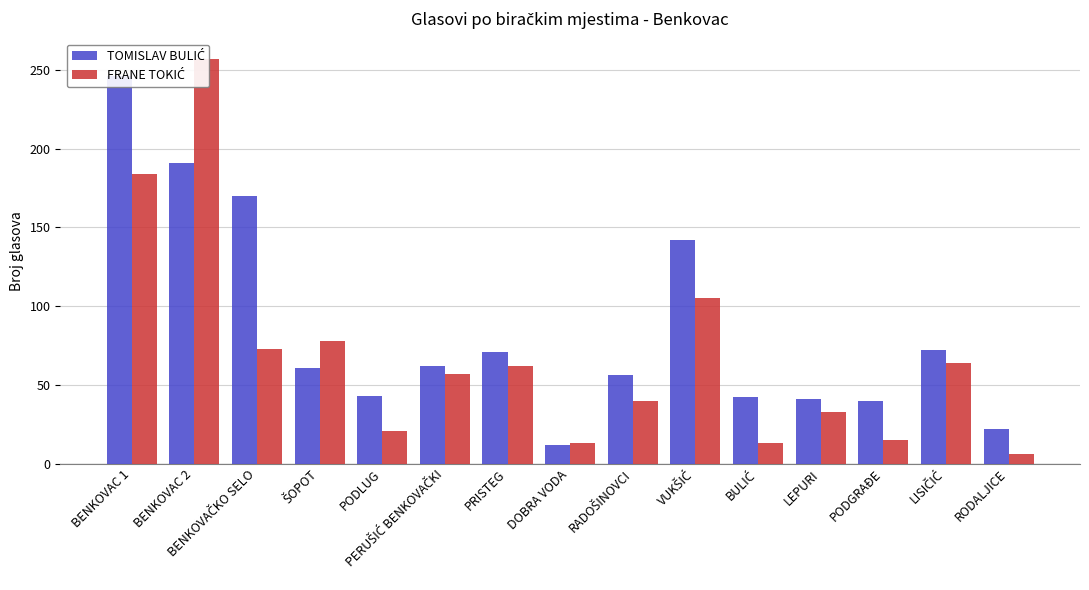

The value of TOMISLAV BULIĆ at PODGRAĐE is 40. True or false?

True